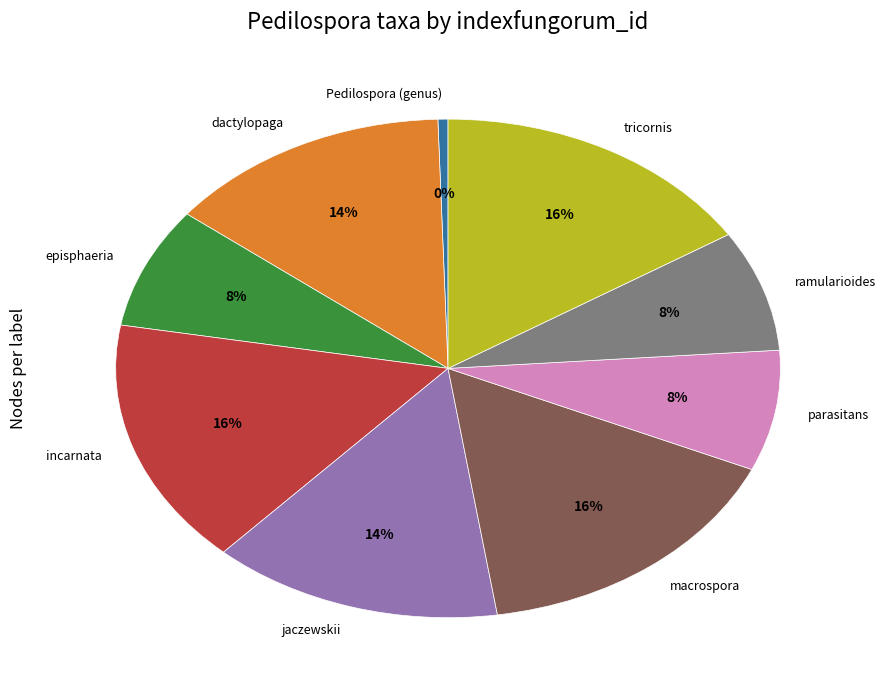

True or false: incarnata accounts for 16% of the total.

True